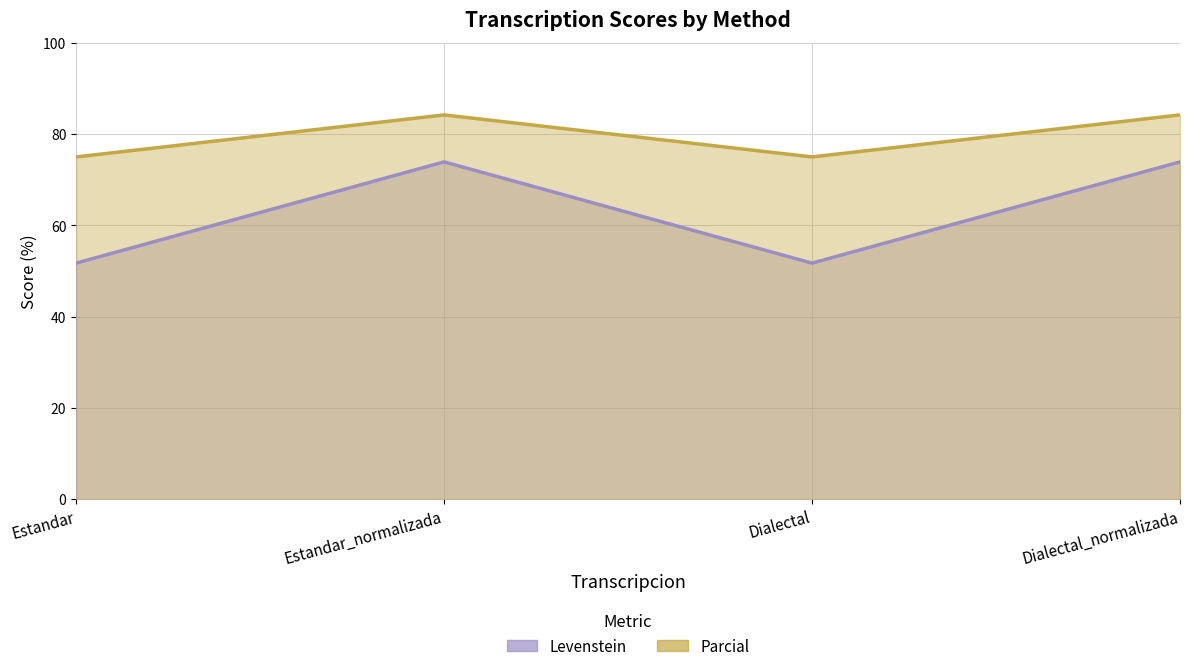

How many data points in Parcial are less than 84?

2